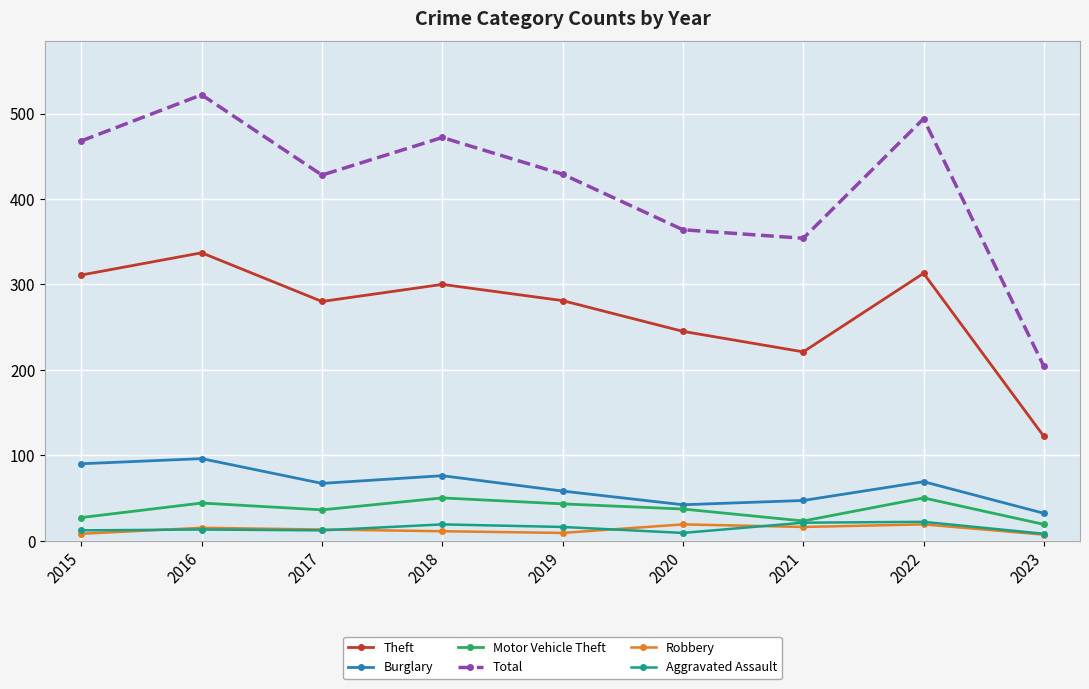

Between 2017 and 2020, which series saw the biggest shift?

Total